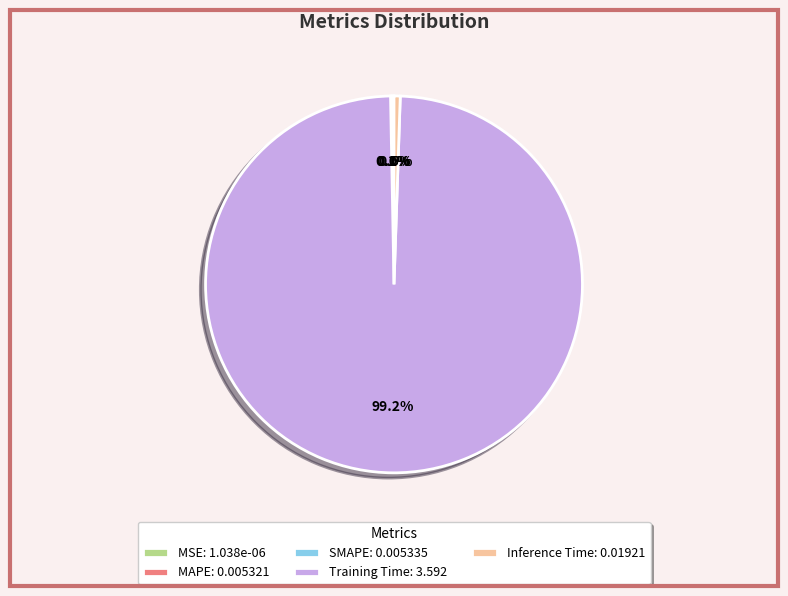

Does Training Time: 3.592 account for over 50% of the chart?

Yes